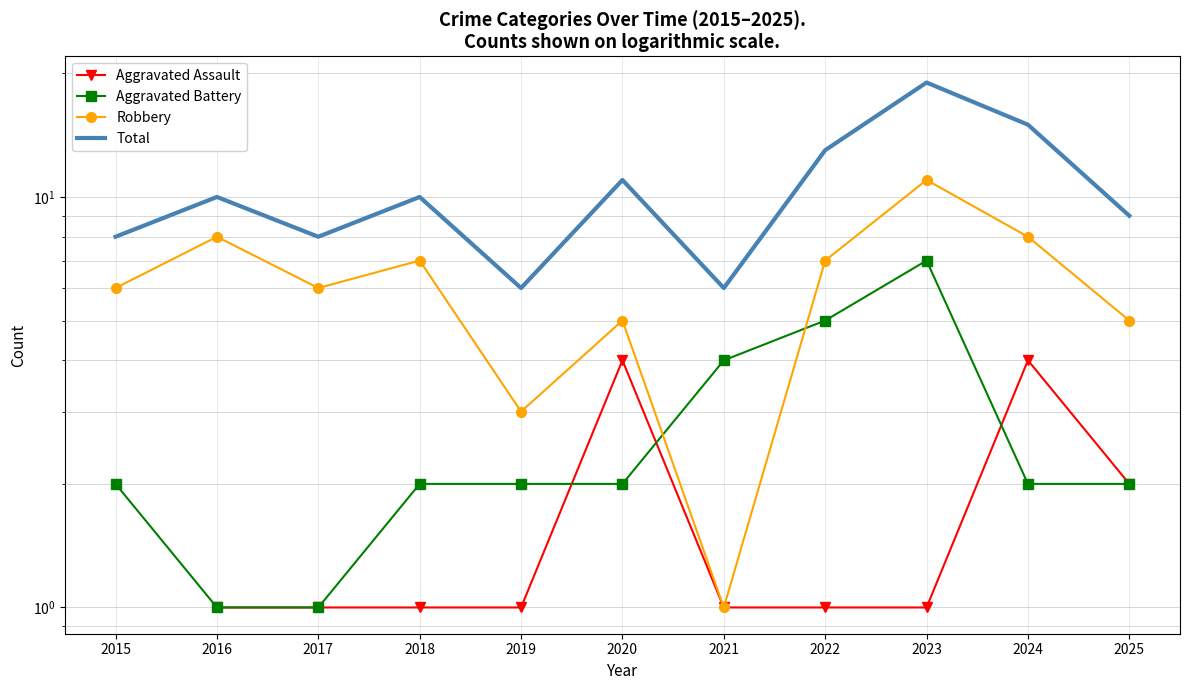

Read the Aggravated Assault value at 2018.

1.0